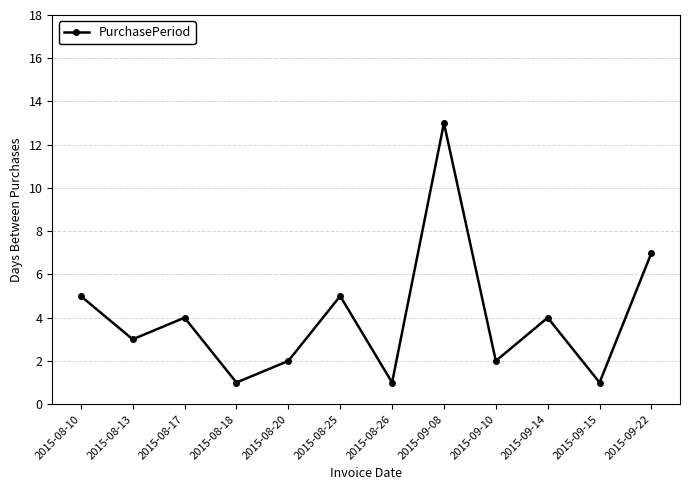

Reading left to right, list all the values displayed in this chart.

5	3	4	1	2	5	1	13	2	4	1	7